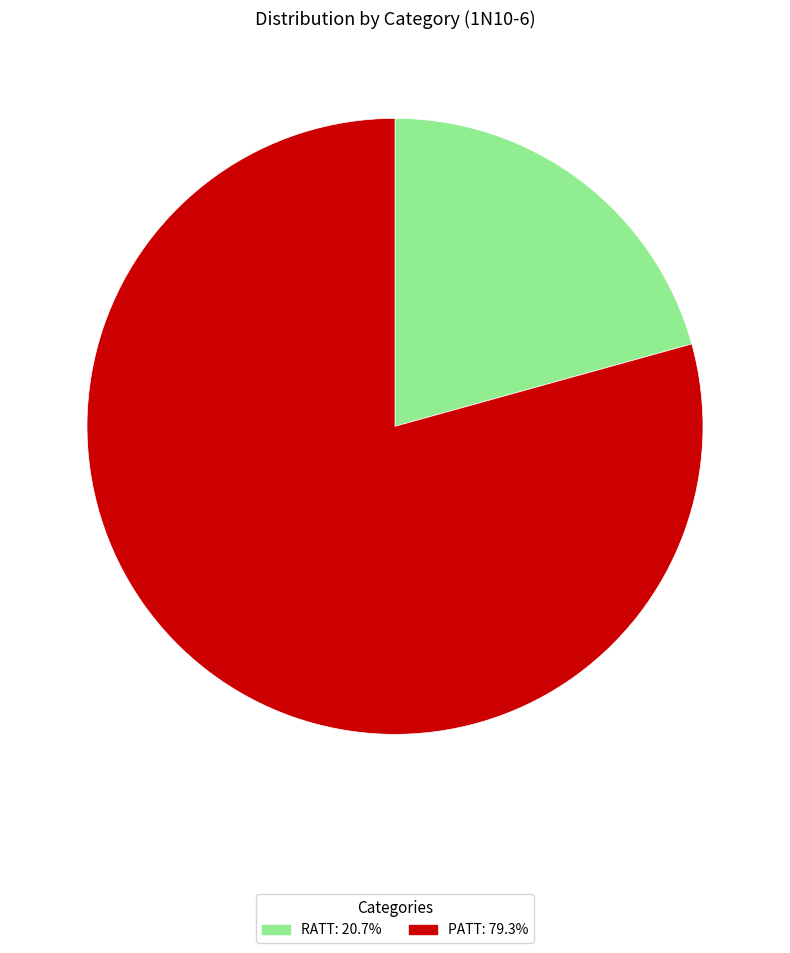

Between PATT and RATT, which is larger?

PATT